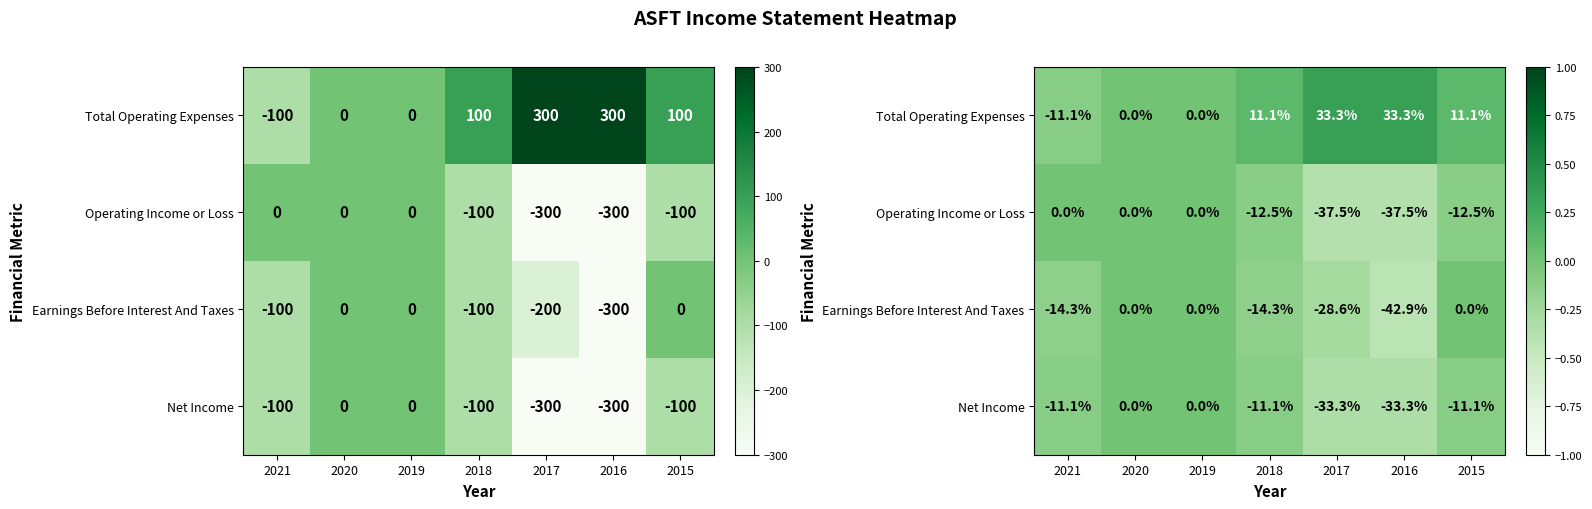

What is the approximate value of Net Income at 2017?

-0.3